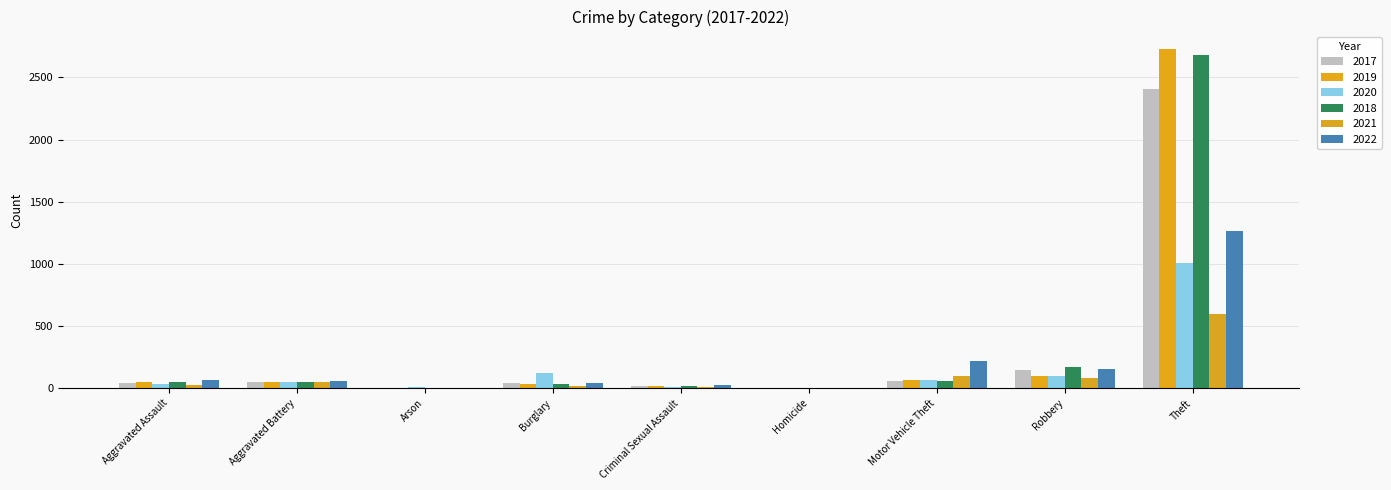

At which label does 2022 first exceed 59?

Aggravated Assault